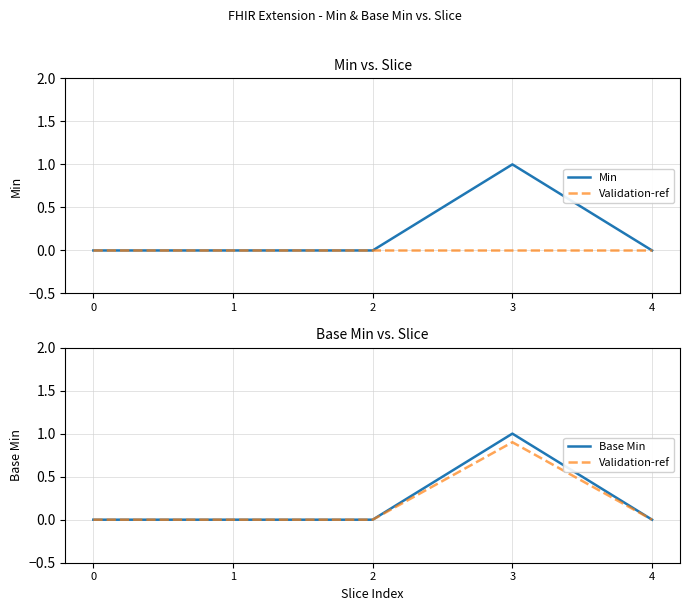

Is it true that Validation-ref equals -0.3 at 0?

False